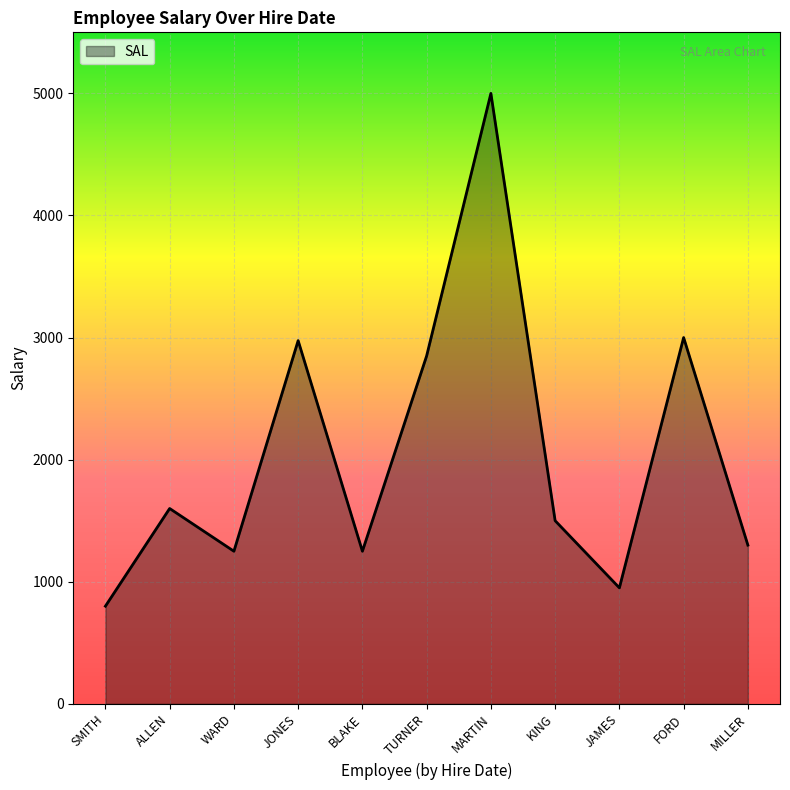

What is the change in value from WARD to MARTIN?

+3750